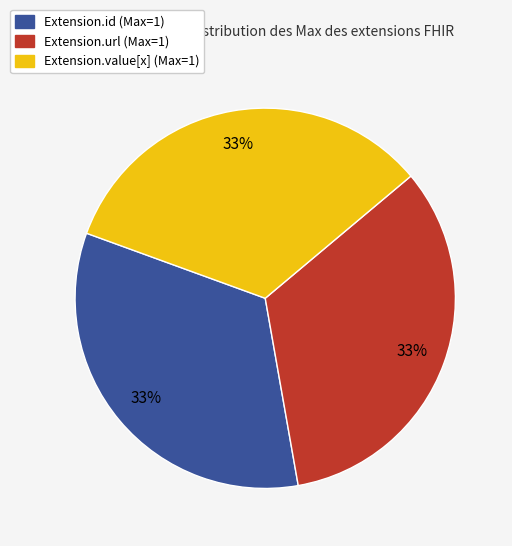

To the nearest percent, what is the average slice percentage?

33%